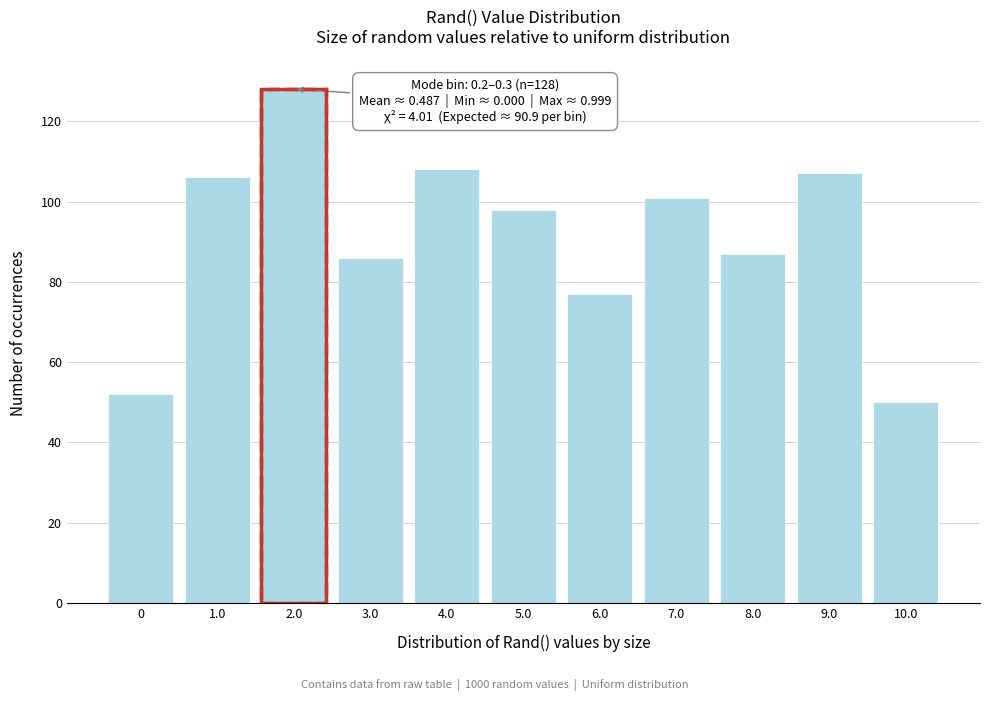

Reading left to right, what are all the values shown in this chart?

52	106	128	86	108	98	77	101	87	107	50